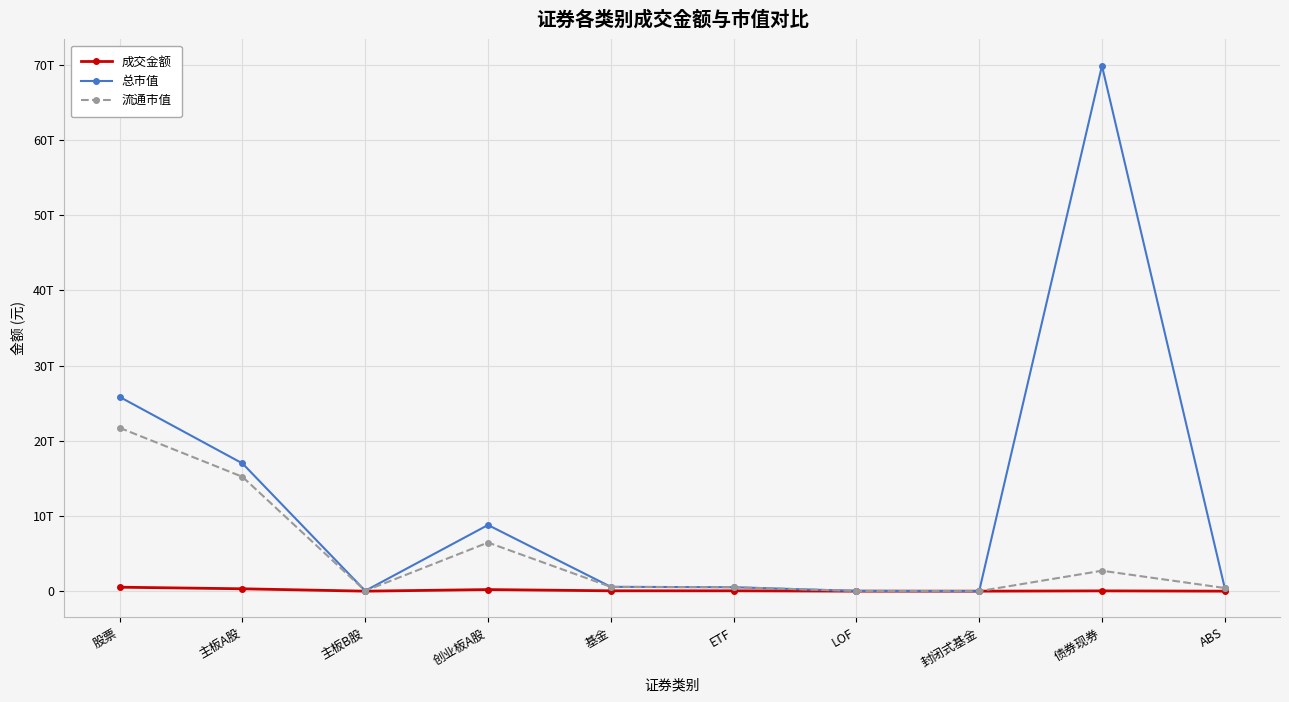

True or false: 成交金额 has a value of 38491606.5 at 主板B股.

False